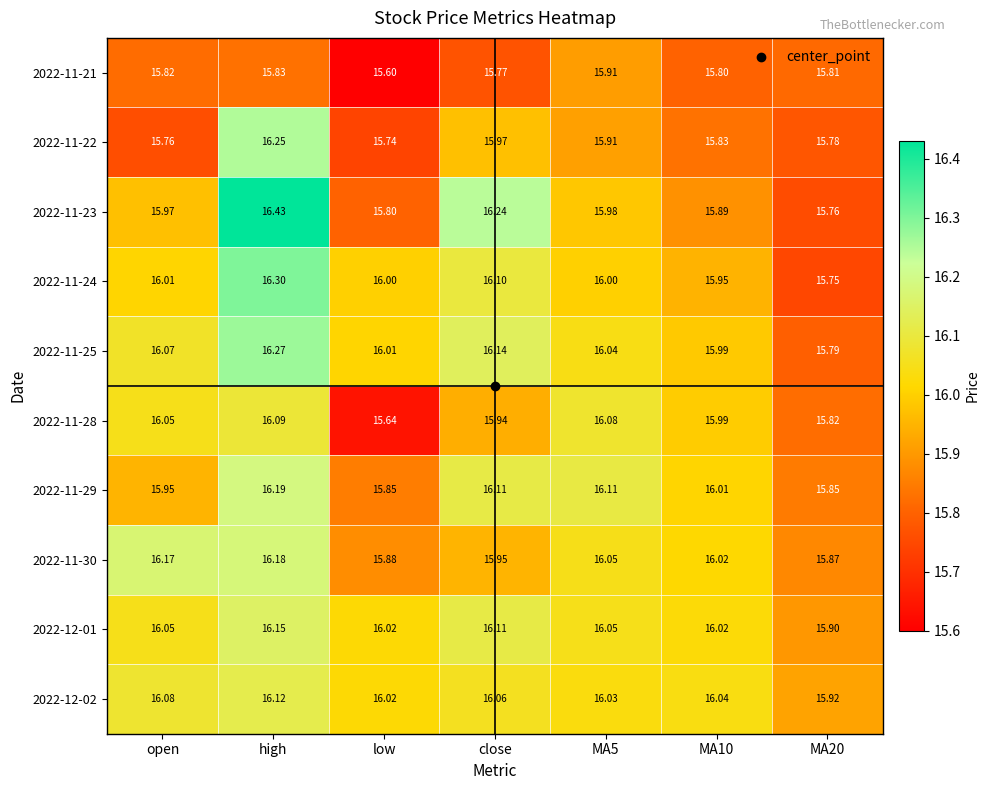

Which category has the highest value in the 2022-11-28 series?

high